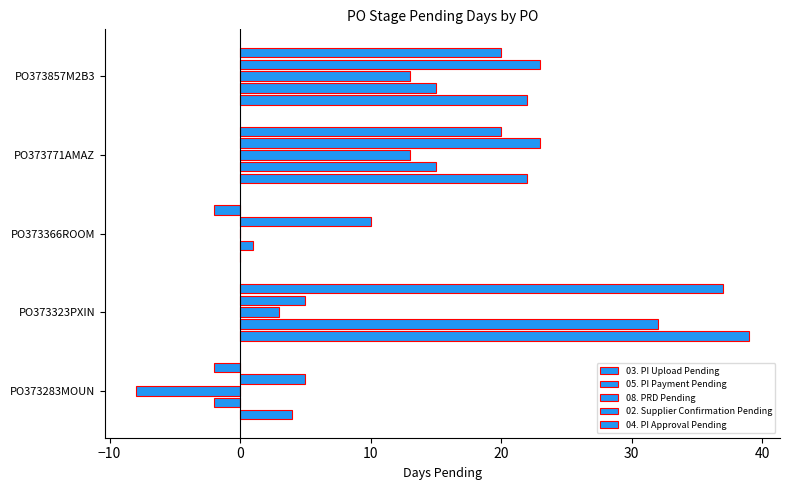

List the series in order of their peak value, highest first.

03. PI Upload Pending, 04. PI Approval Pending, 05. PI Payment Pending, 02. Supplier Confirmation Pending, 08. PRD Pending